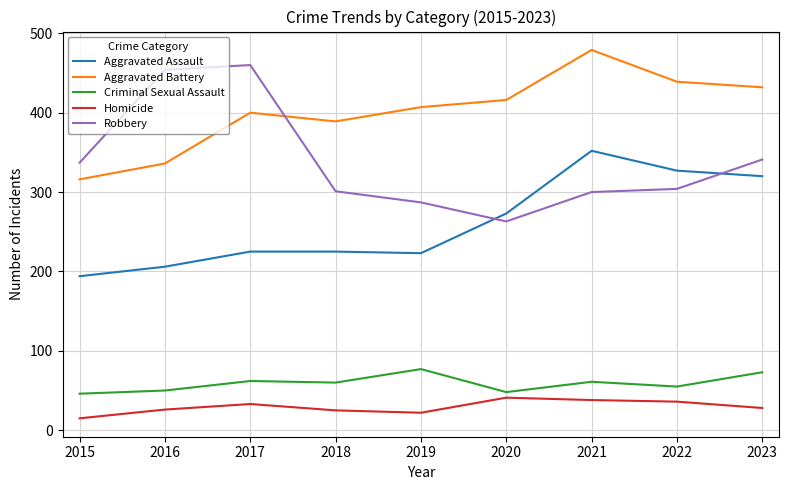

What value does the Aggravated Assault series have at 2015?

194